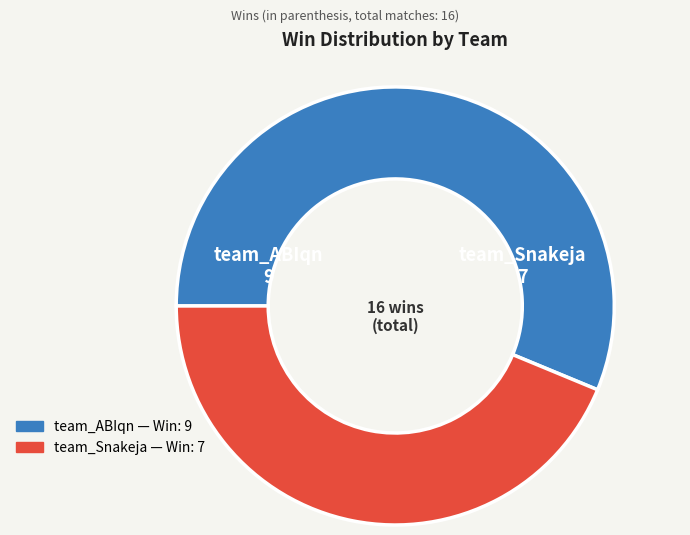

Which slice represents more than half of the pie?

team_ABIqn